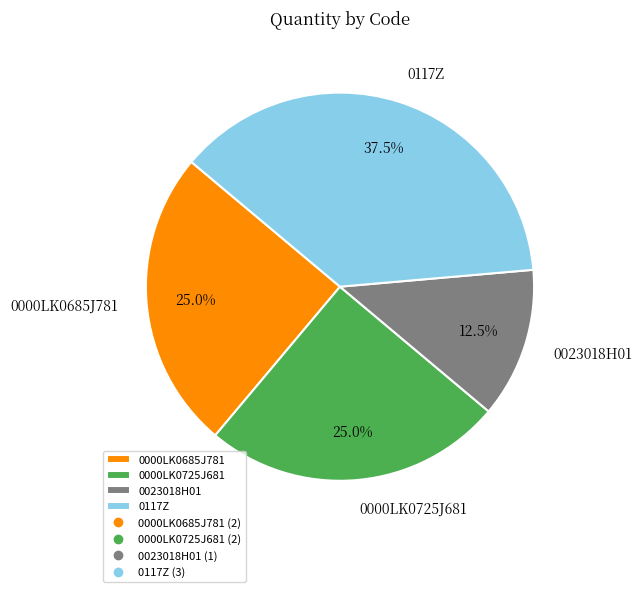

What percentage is the 0000LK0685J781 slice, to the nearest percent?

25%